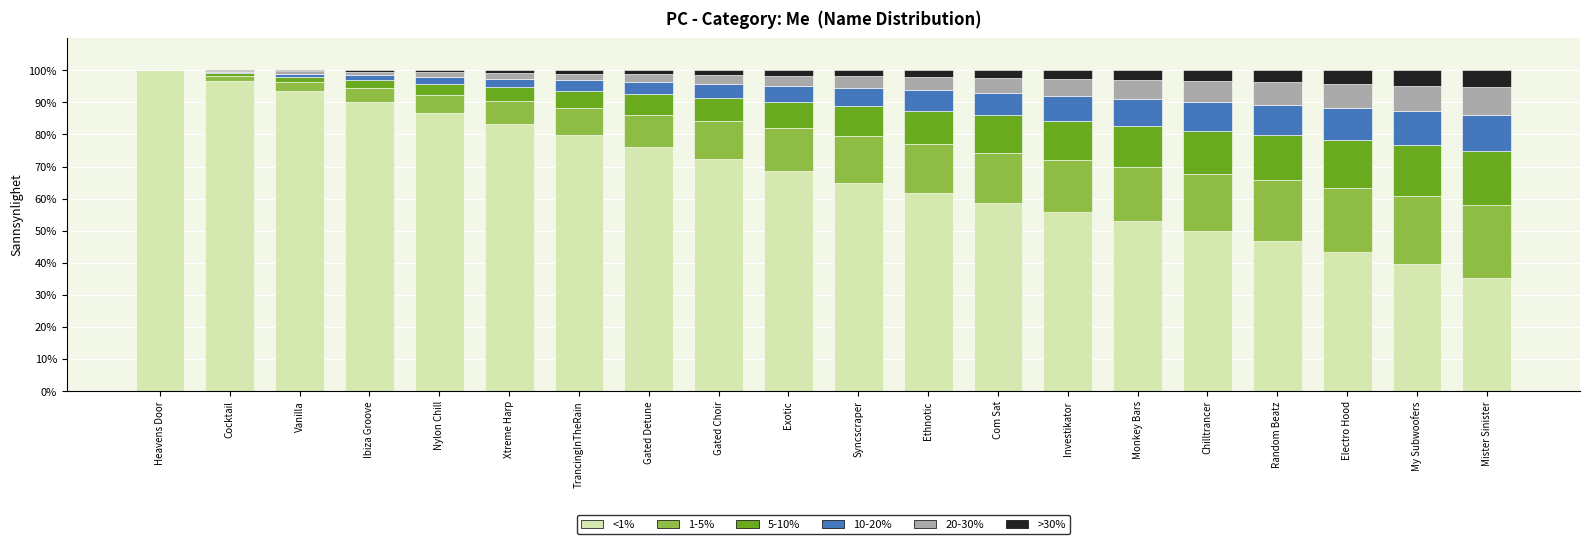

Is it true that <1% equals 90.2 at Ibiza Groove?

True